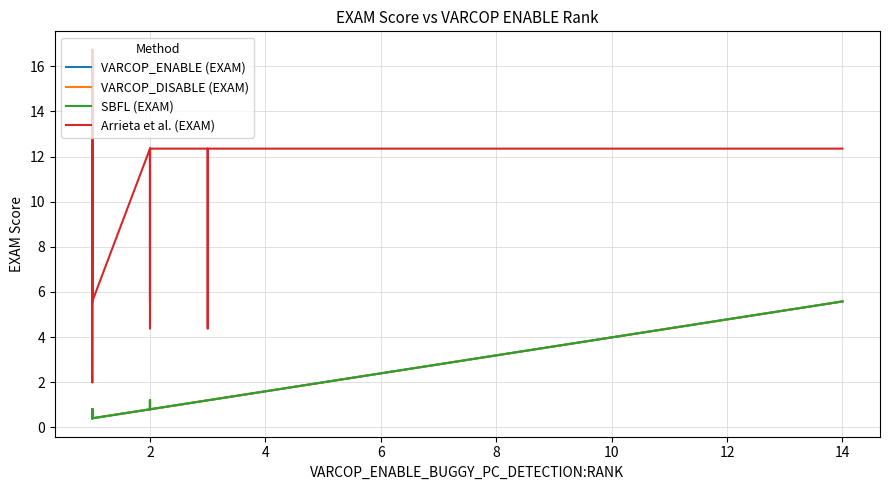

At which label is Arrieta et al. (EXAM) closest to 9?

2